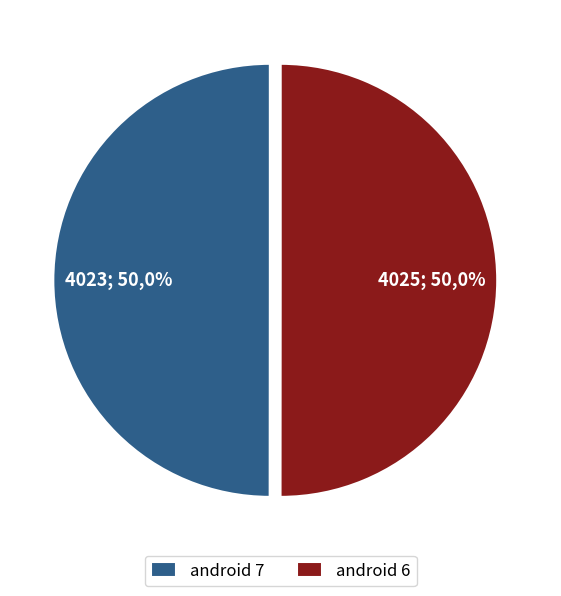

Do android 7 and android 6 together represent more than half of the pie?

Yes